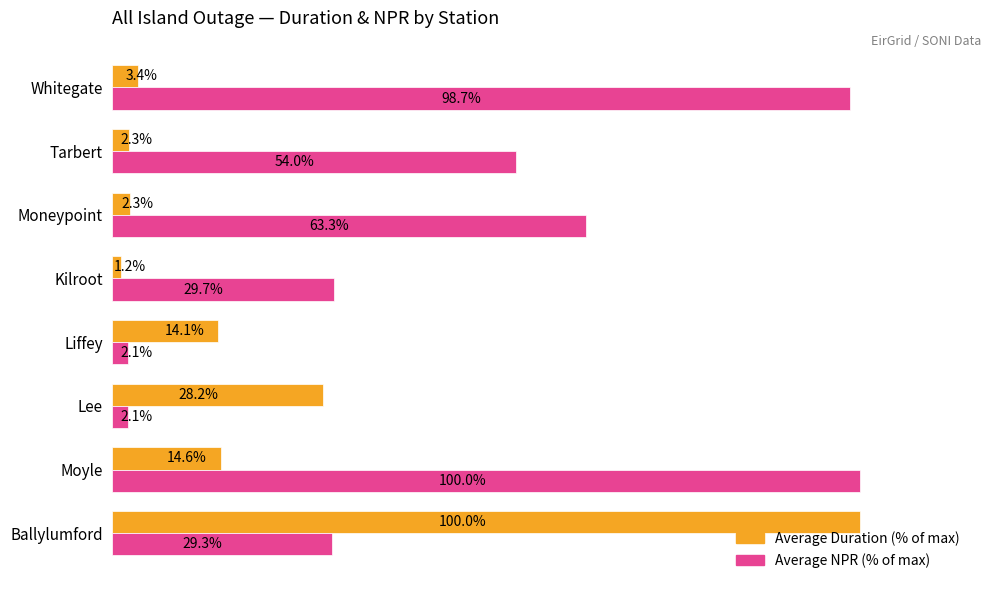

At which category is the sum across all series the highest?

Ballylumford